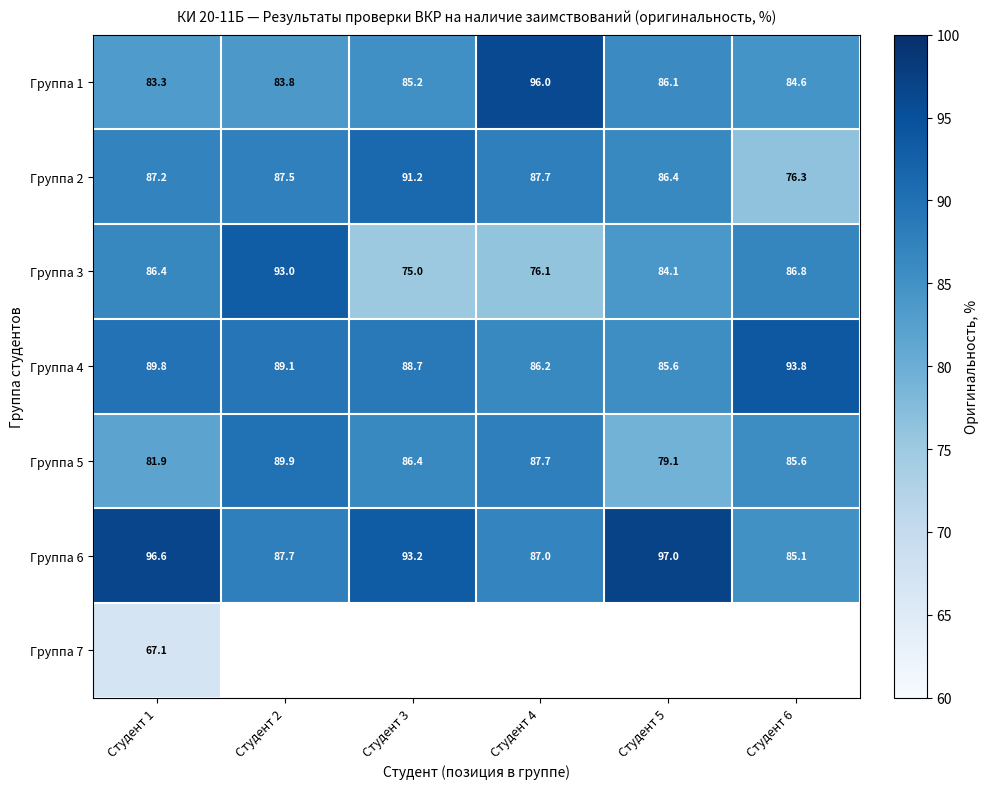

Is the value of Группа 4 at Студент 3 greater than the value of Группа 5 at Студент 3?

Yes